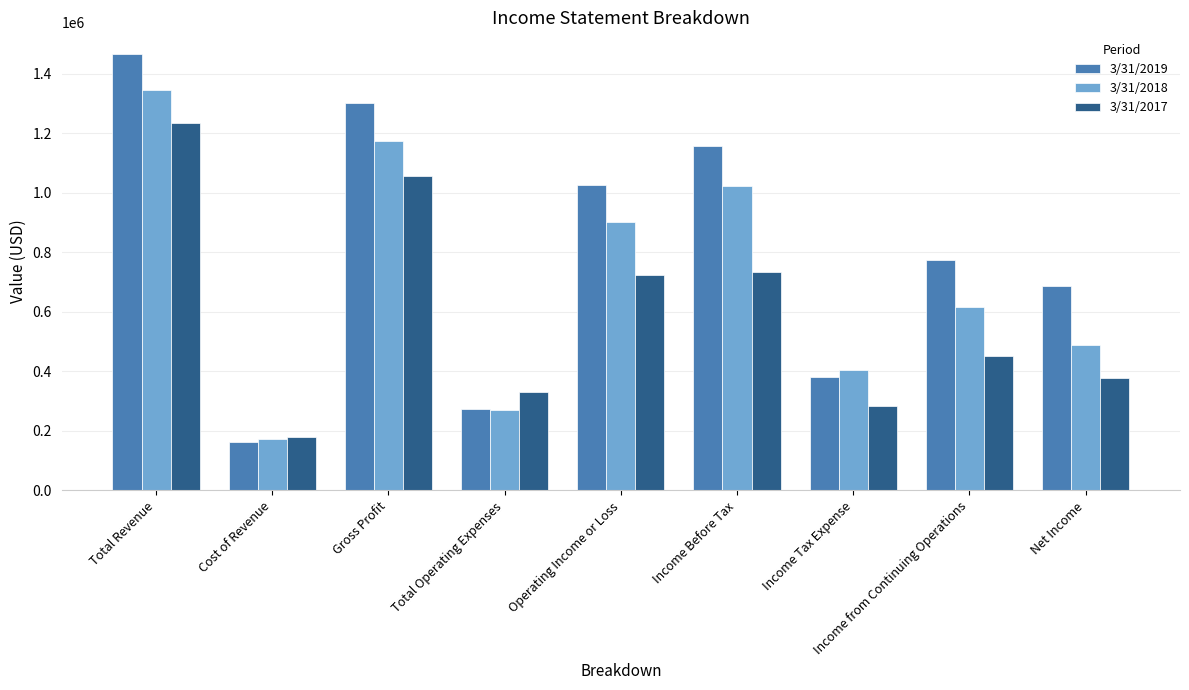

At how many categories does at least one series exceed 193781?

8